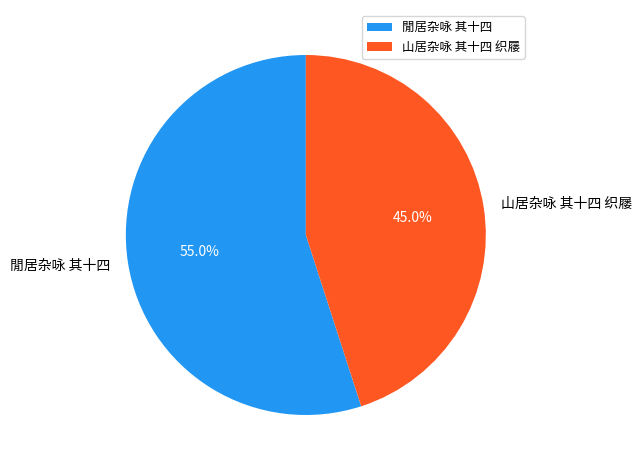

Is it true that 閒居杂咏 其十四 is 55% of the pie?

True